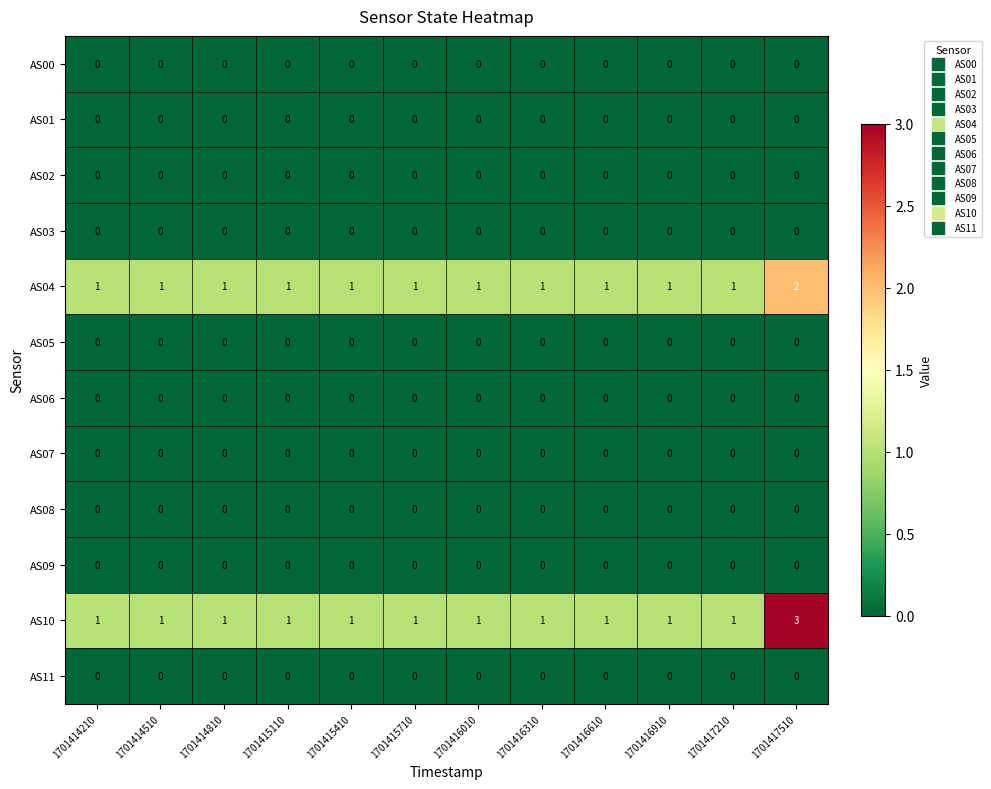

Is it true that AS05 equals 0 at 1701414810?

True